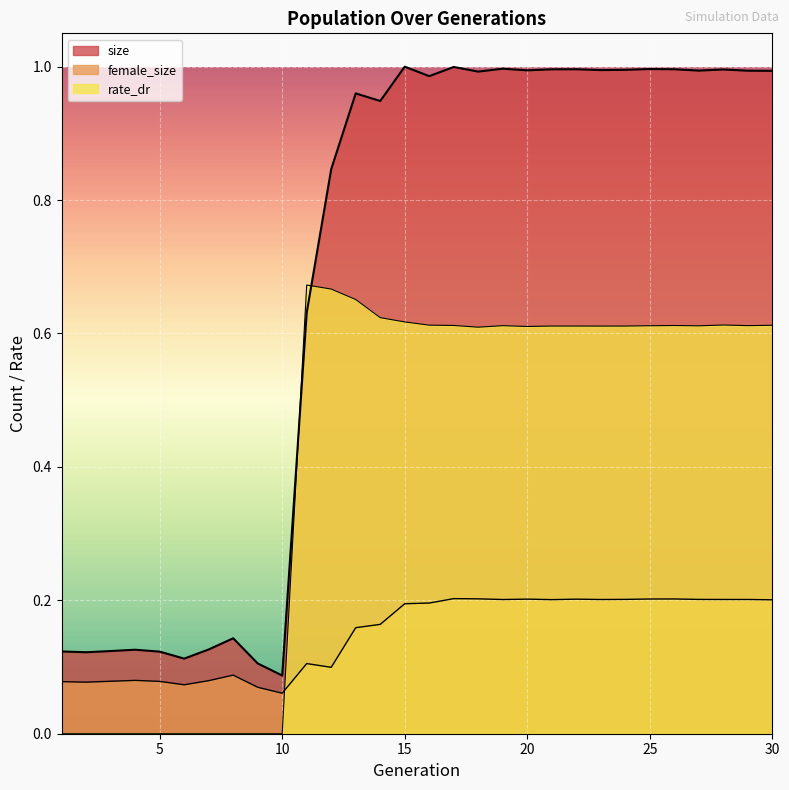

After their last crossing, which series has the higher values: female_size or rate_dr?

rate_dr